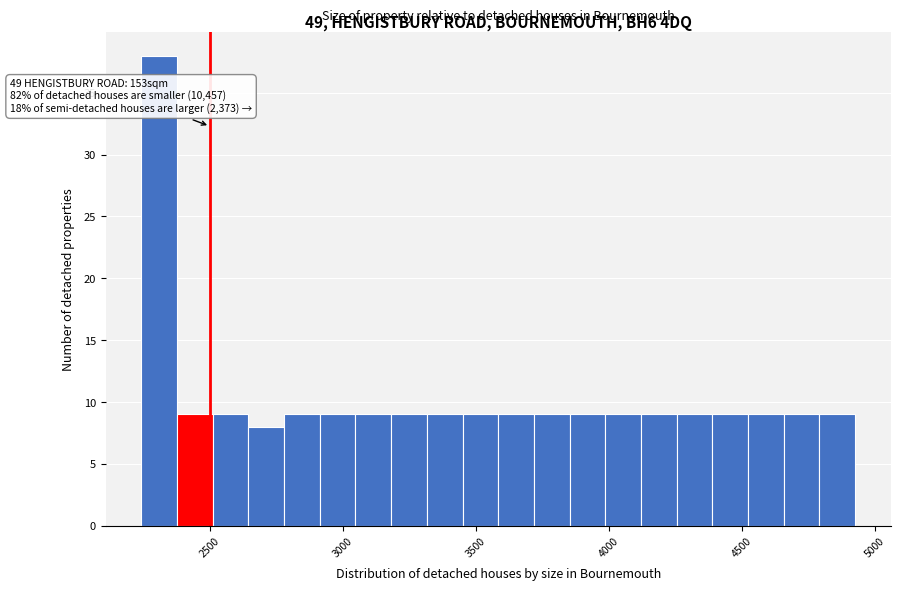

Around what value on the x-axis is the tallest bar? Give the approximate position of its centre, as read against the axis.

2300